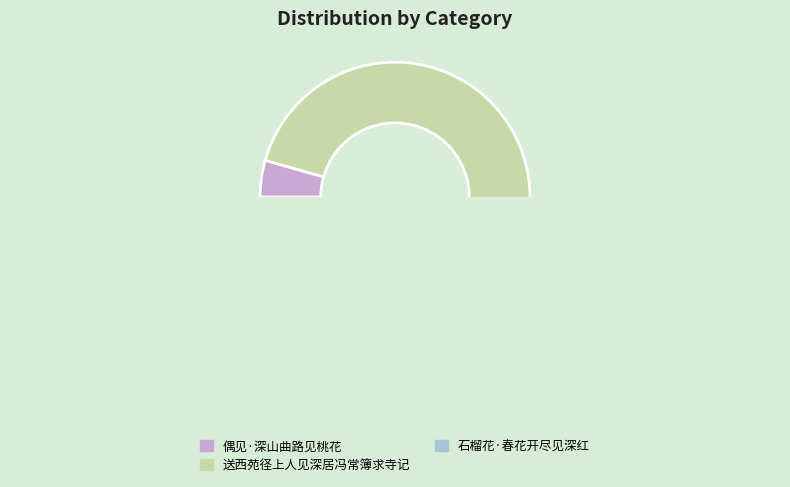

Is it true that 偶见·深山曲路见桃花 is 1% of the pie?

False